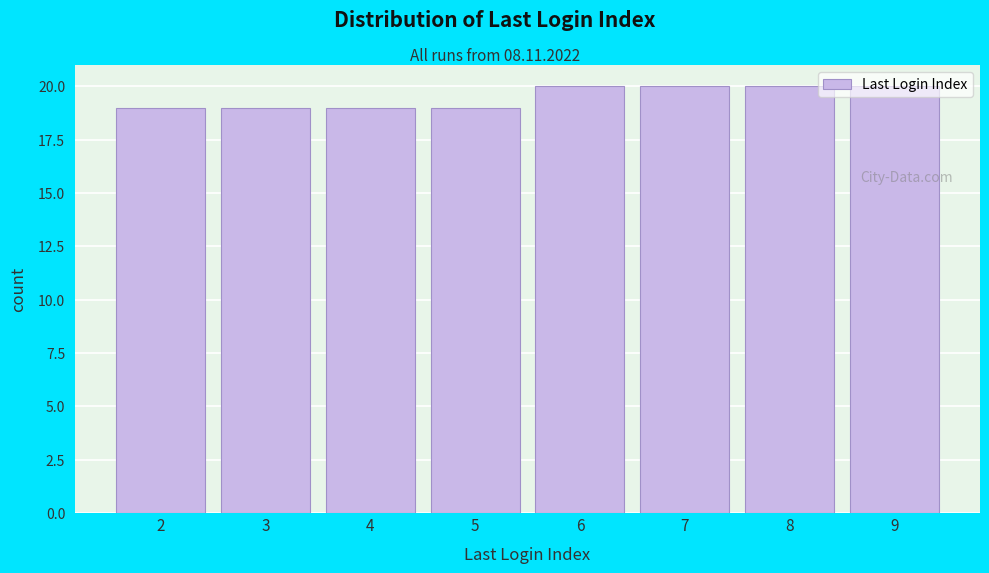

The value at 5 is 19. True or false?

True